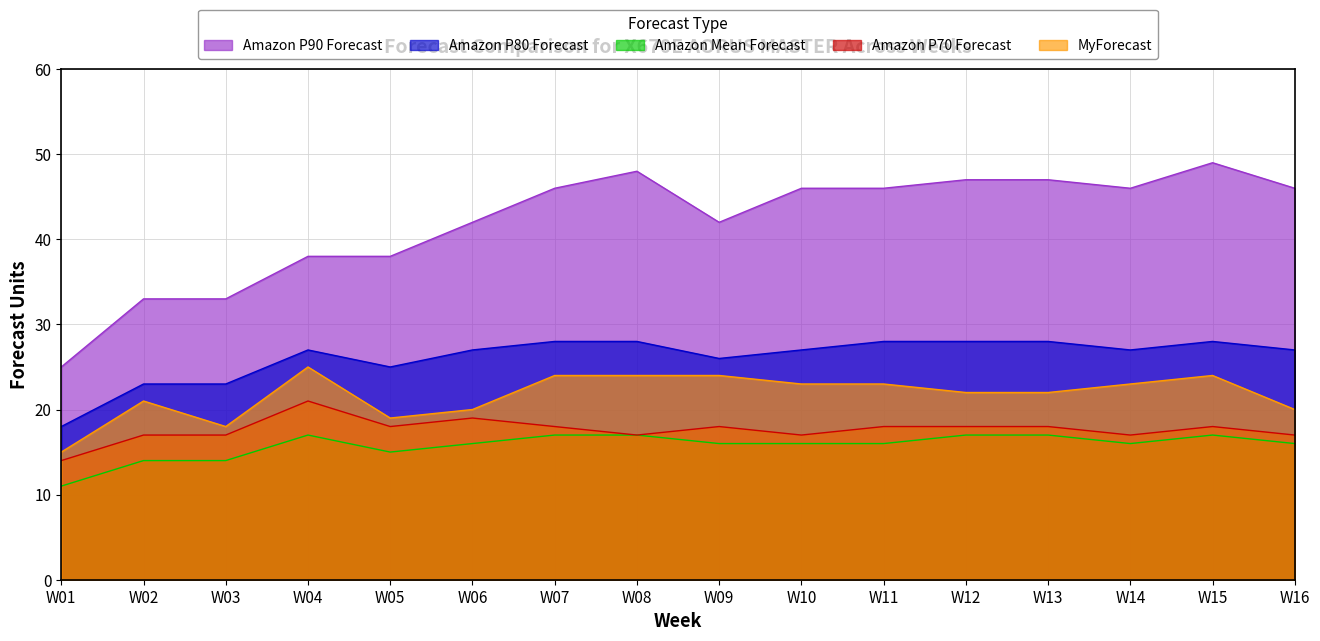

How many values in the Amazon P90 Forecast series are below 46?

7